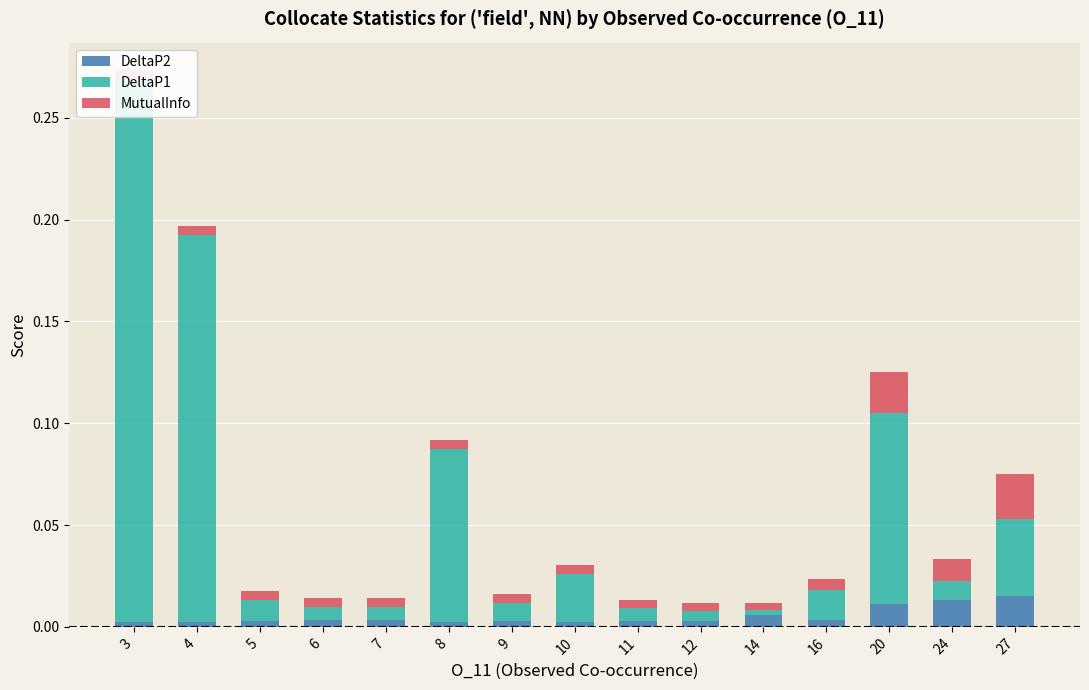

Reading right to left, transcribe all the data shown in this chart.

DeltaP2: 27=0.0	24=0.0	20=0.0	16=0.0	14=0.0	12=0.0	11=0.0	10=0.0	9=0.0	8=0.0	7=0.0	6=0.0	5=0.0	4=0.0	3=0.0
DeltaP1: 27=0.0	24=0.0	20=0.1	16=0.0	14=0.0	12=0.0	11=0.0	10=0.0	9=0.0	8=0.1	7=0.0	6=0.0	5=0.0	4=0.2	3=0.3
MutualInfo: 27=0.0	24=0.0	20=0.0	16=0.0	14=0.0	12=0.0	11=0.0	10=0.0	9=0.0	8=0.0	7=0.0	6=0.0	5=0.0	4=0.0	3=0.0